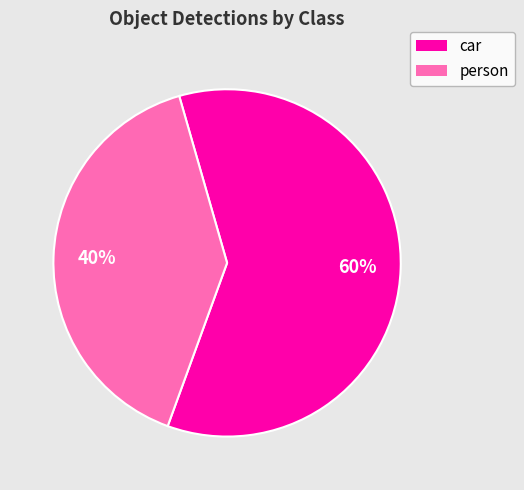

Is there a majority slice in this chart?

Yes